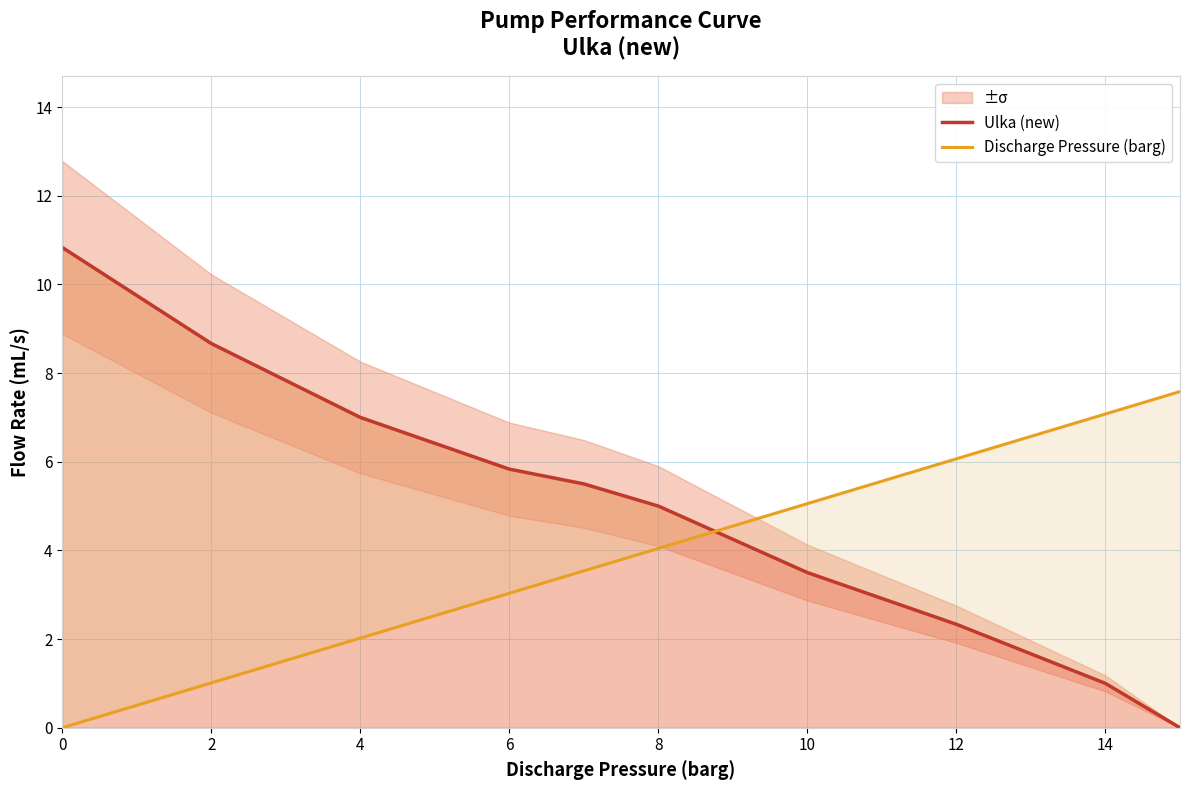

What is the value of the Ulka (new) point at the 2nd from the left?

8.7